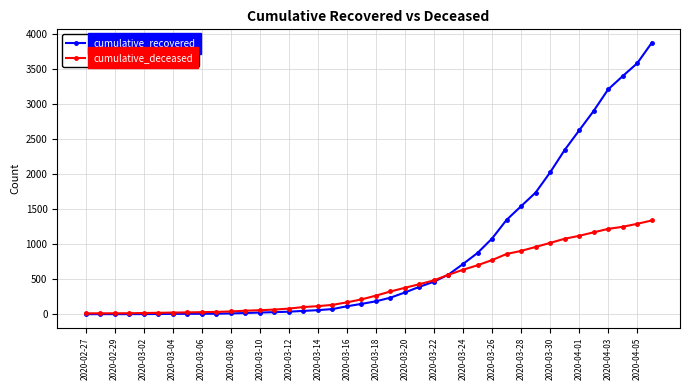

List the series in order of their peak value, highest first.

cumulative_recovered, cumulative_deceased